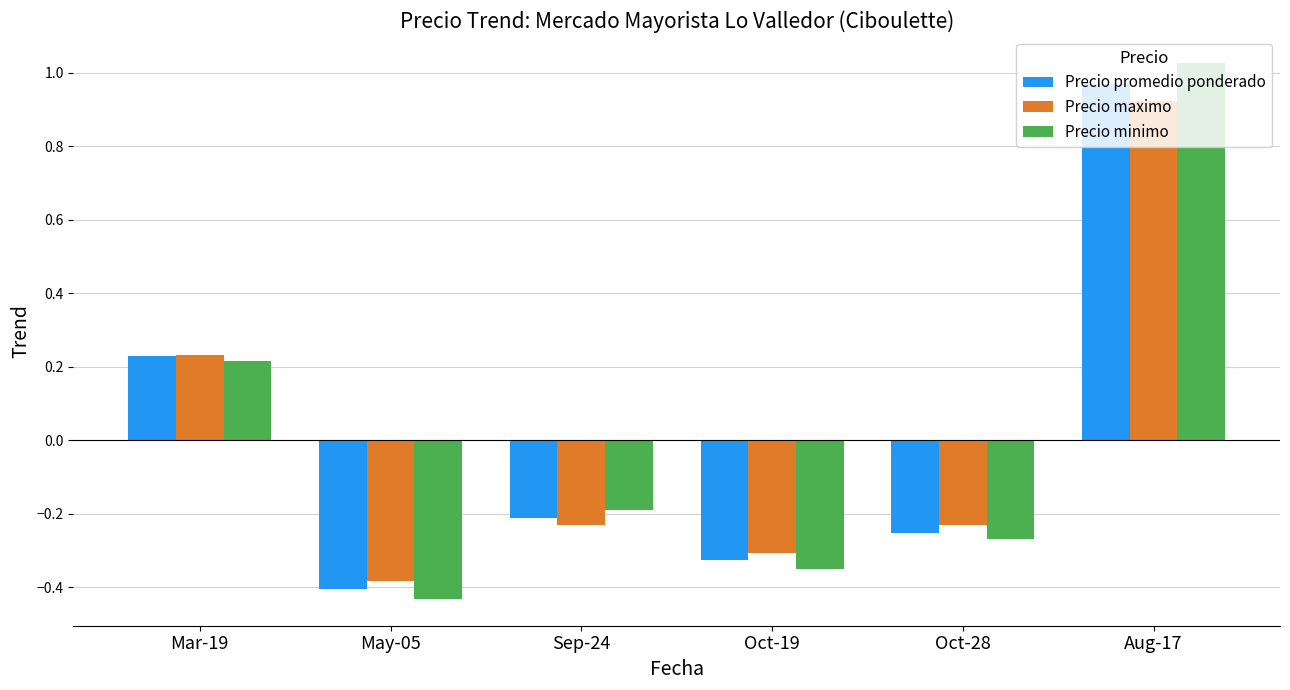

True or false: Precio maximo has a value of 1.6 at Aug-17.

False